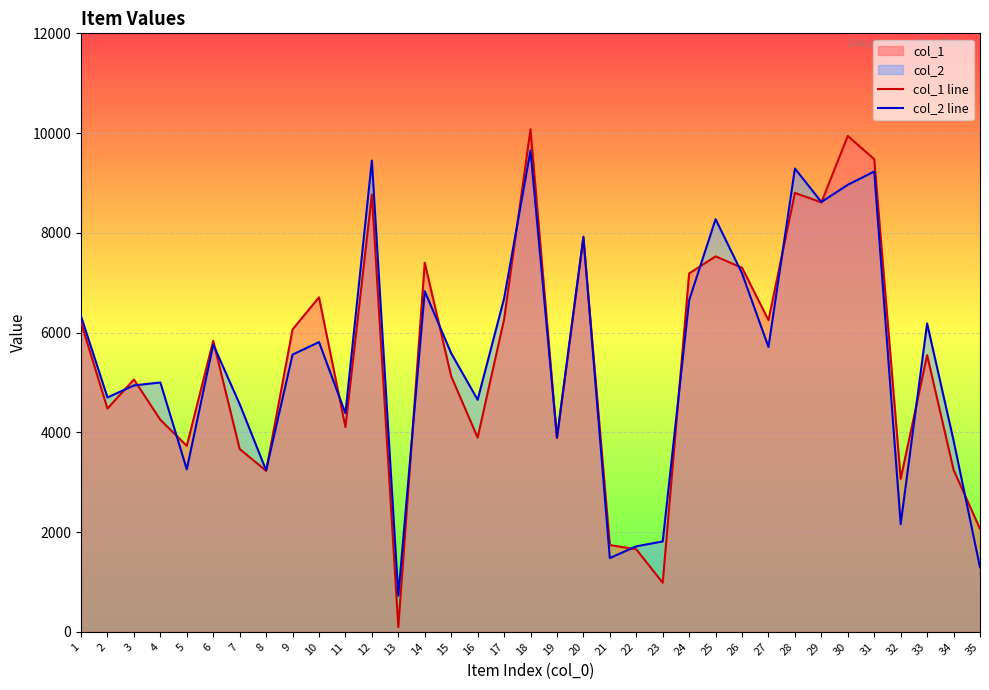

How many lines are shown in the chart?

2